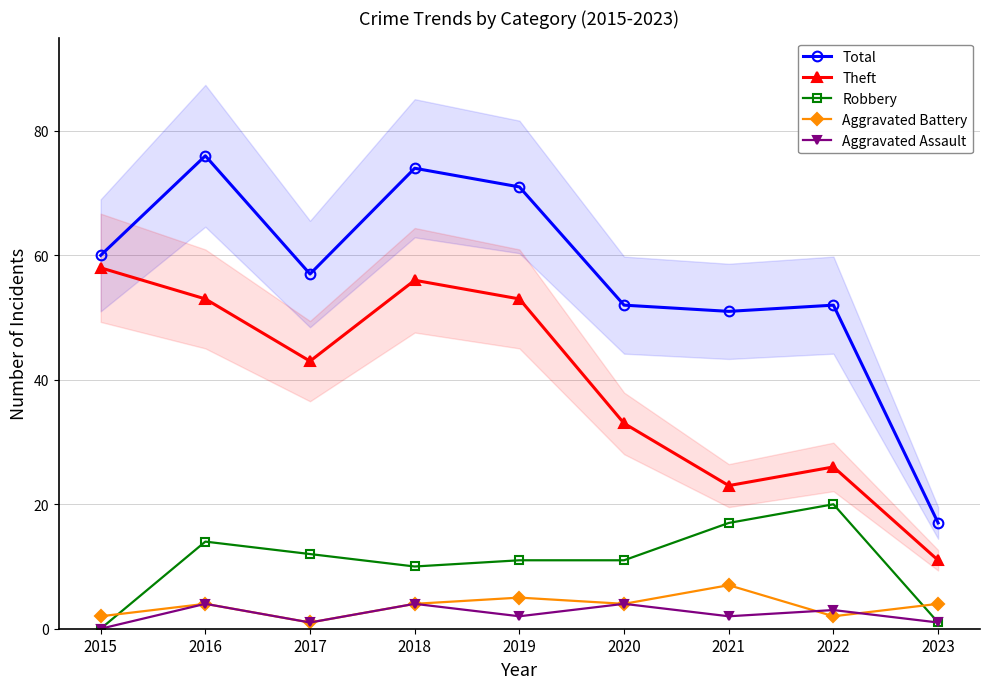

In Theft, how many points are higher than both neighbors (excluding endpoints)?

2